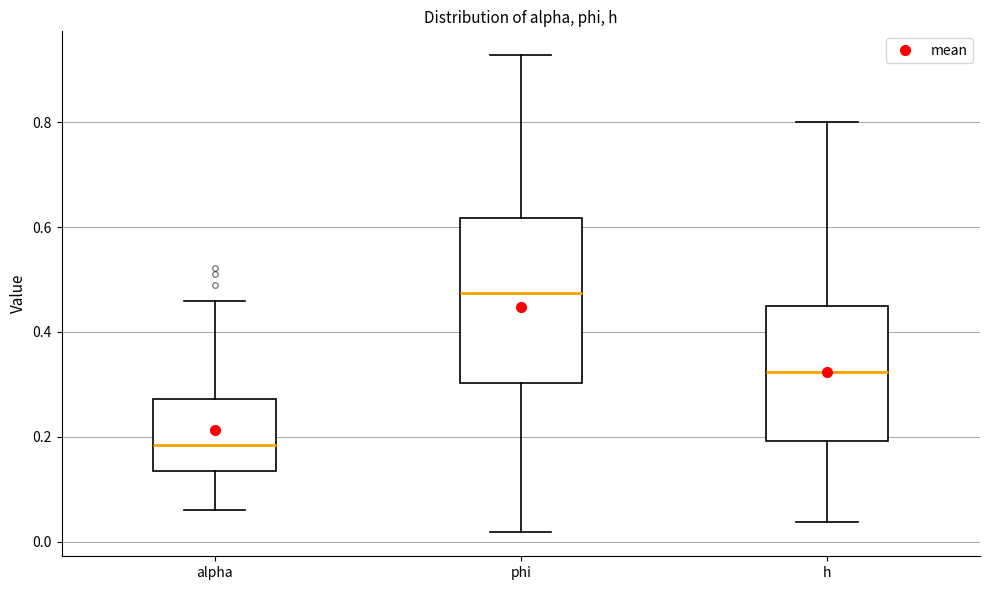

Reading left to right, read every box against the y-axis: the position of its median line, the range the box covers, and the ends of its whiskers. The values are not printed on the chart, so give them approximately, as read against the axis.

alpha: median 0.18, box 0.14 to 0.28, whiskers 0.06 to 0.46
phi: median 0.48, box 0.30 to 0.62, whiskers 0.02 to 0.92
h: median 0.32, box 0.20 to 0.44, whiskers 0.04 to 0.80